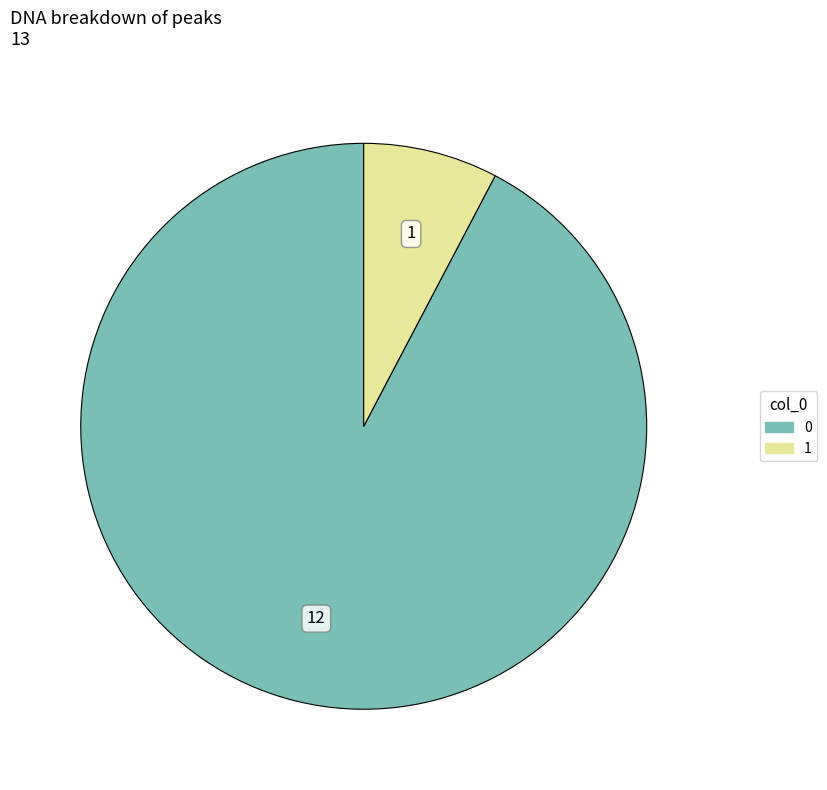

Combined, do 1 and 0 account for over 50%?

Yes